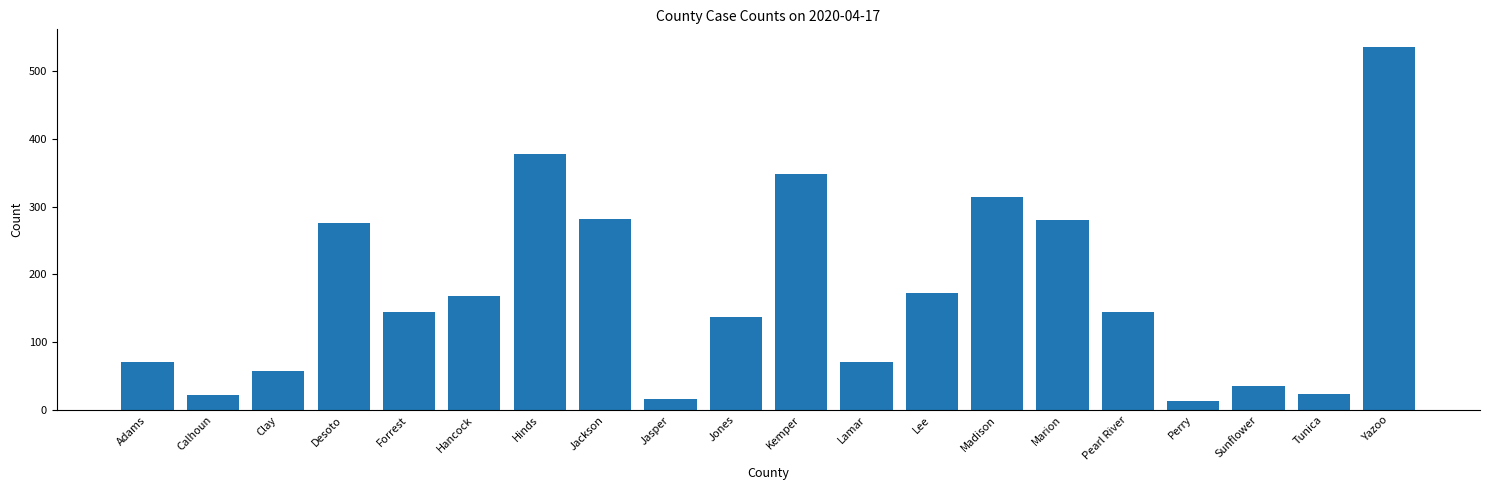

Is it true that the value at Jackson is 282?

True